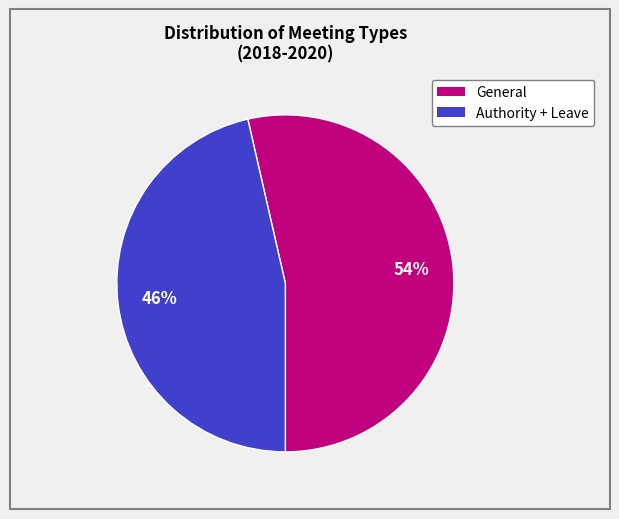

Is there a majority slice in this chart?

Yes